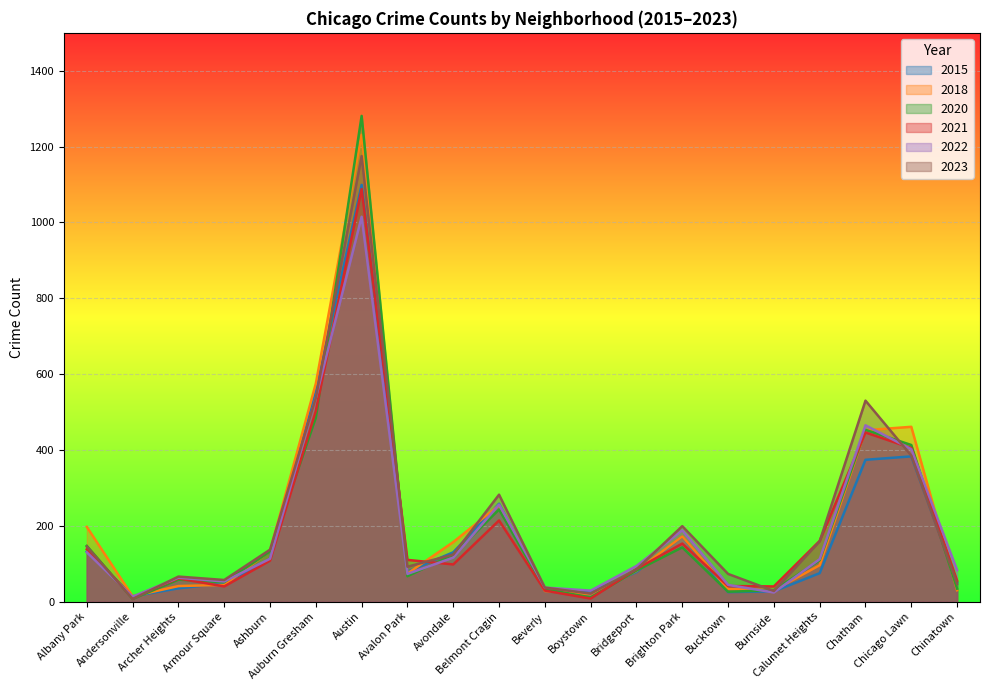

In 2020, how many points are higher than both neighbors (excluding endpoints)?

5